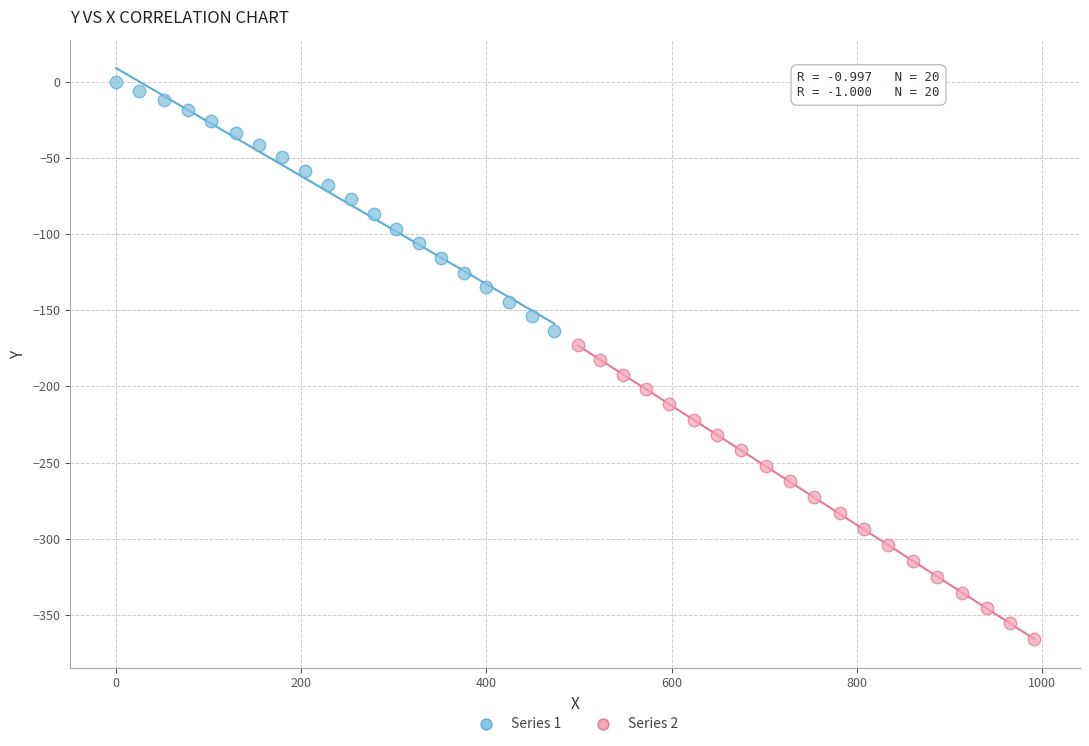

Which series reaches the maximum Y coordinate?

Series 1